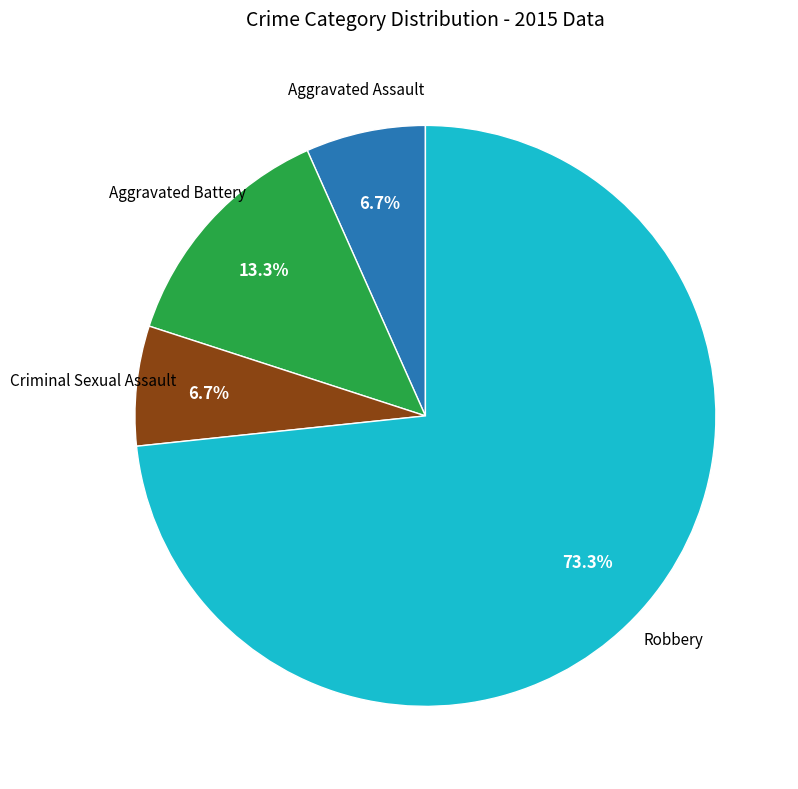

Which slice is the largest?

Robbery